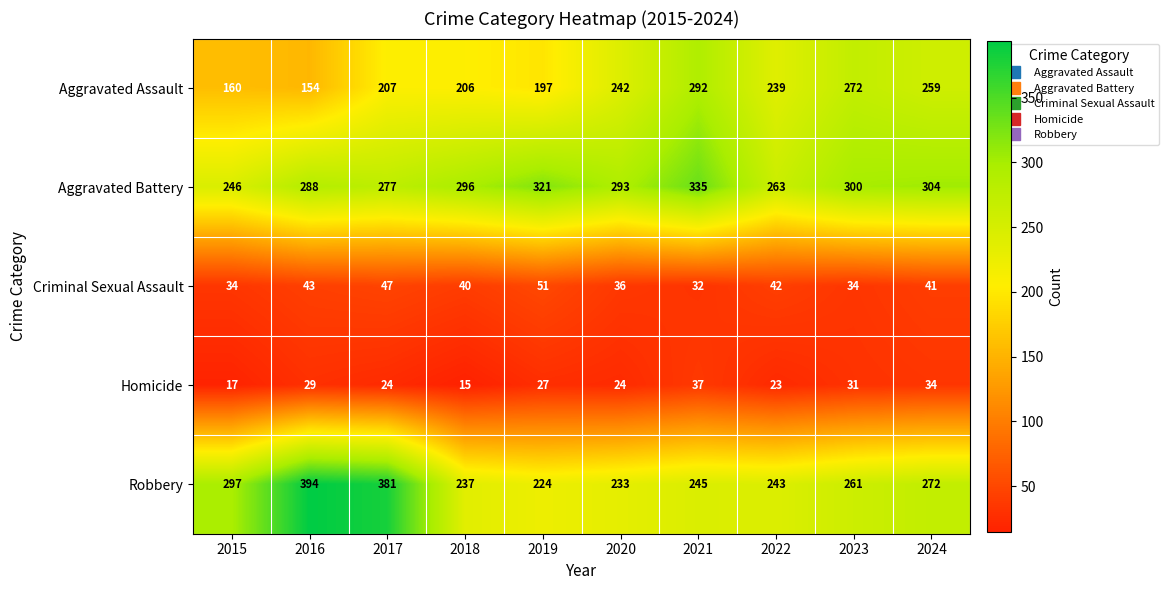

Which series has the largest total across all categories?

Aggravated Battery